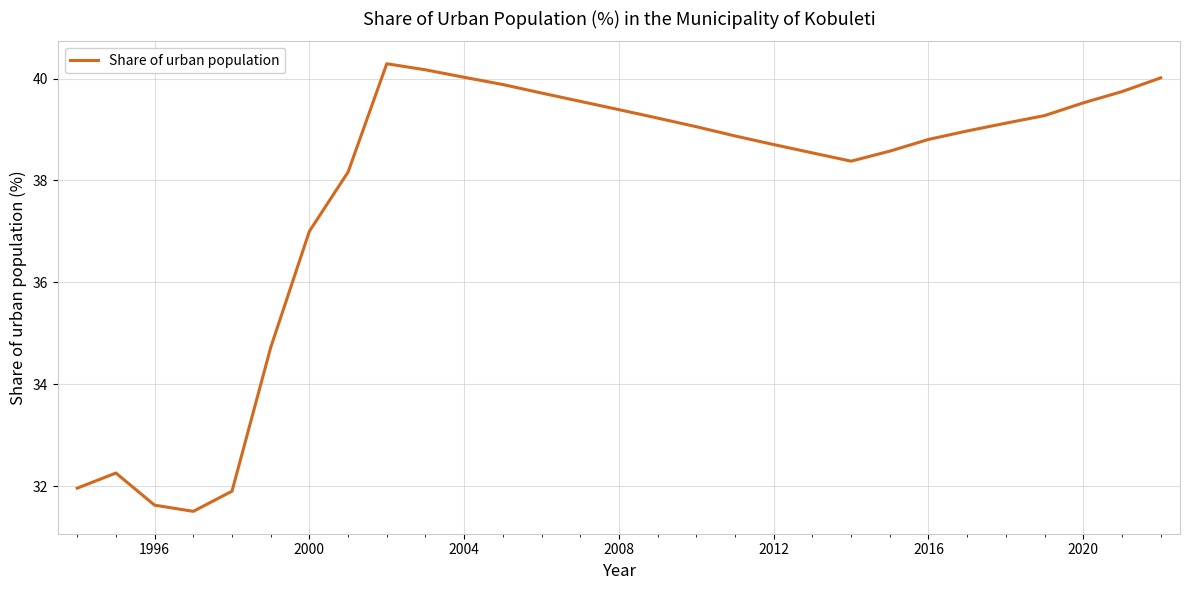

What is the difference between the maximum and minimum values?

8.8